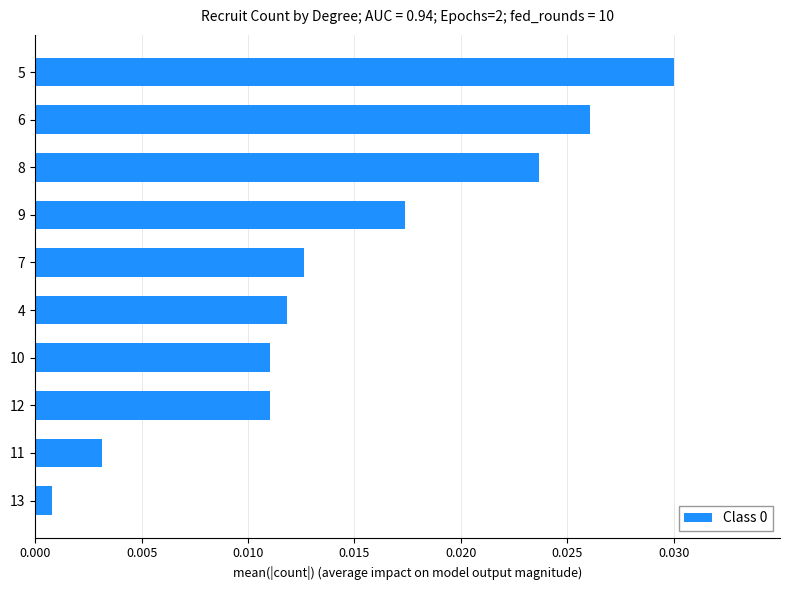

At which category does the chart reach its minimum across all series?

13